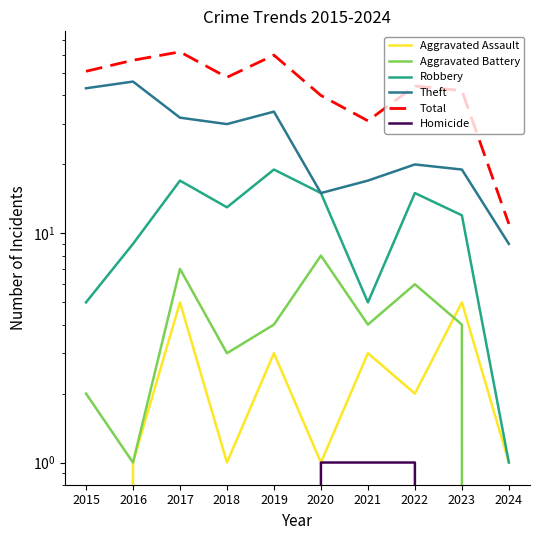

How many values in the Theft series exceed 30?

4